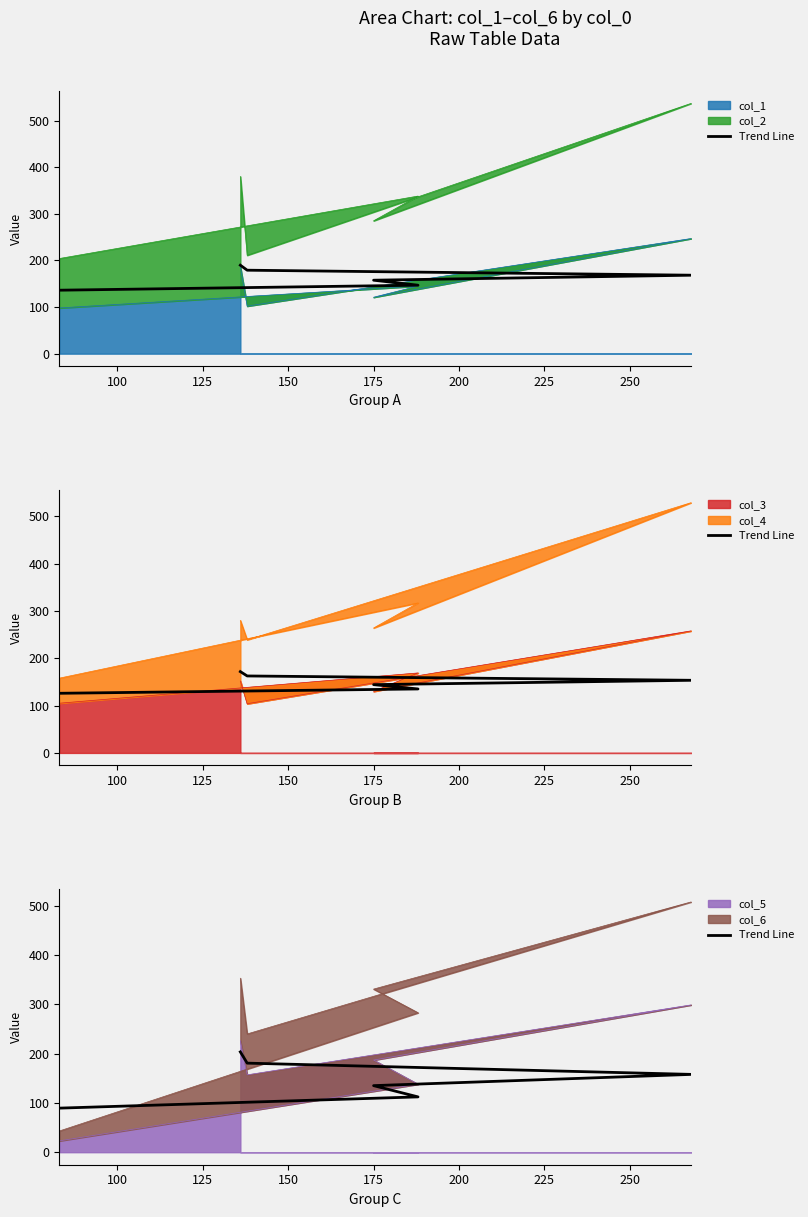

Which has a higher value, 175 or 100?

175